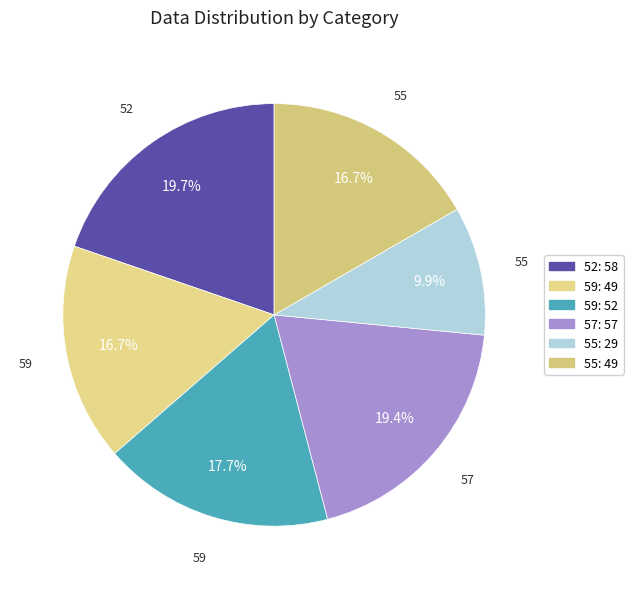

Which slice is the smallest?

55: 29